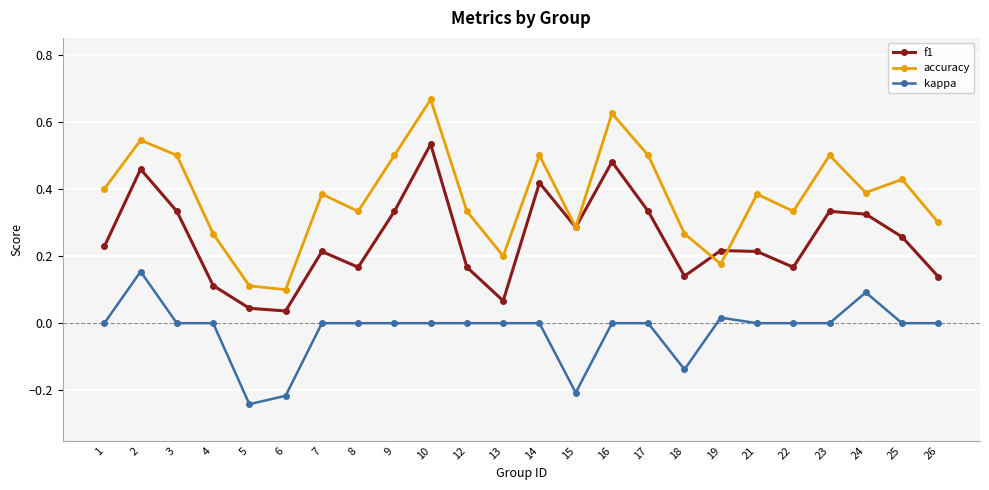

True or false: accuracy has a value of 0.9 at 16.

False